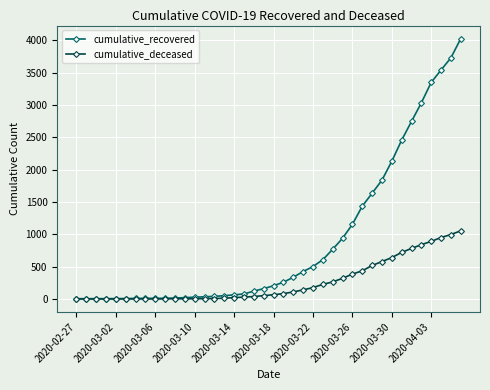

What is the greatest value displayed?

4027